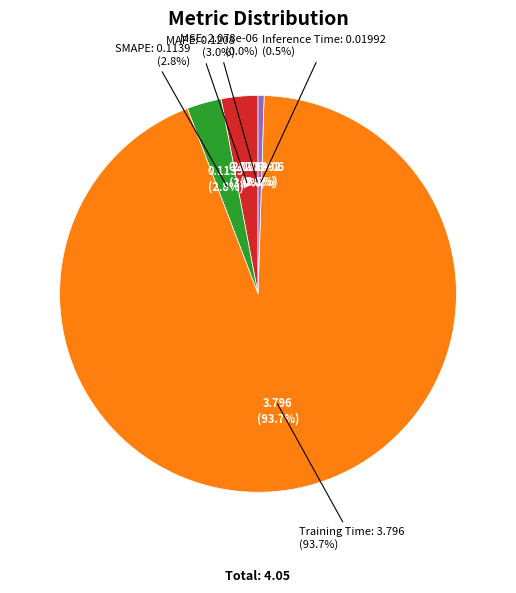

Rank the categories by value from highest to lowest.

Training Time, MAPE, SMAPE, Inference Time, MSE